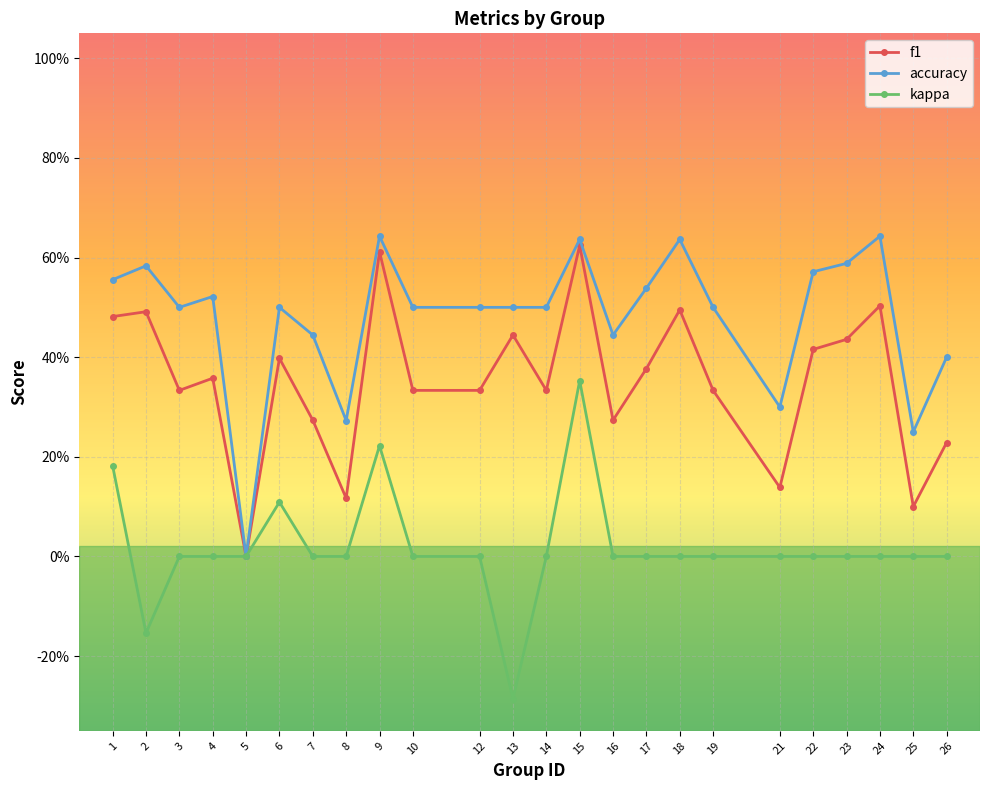

Which series has the widest spread of values?

accuracy